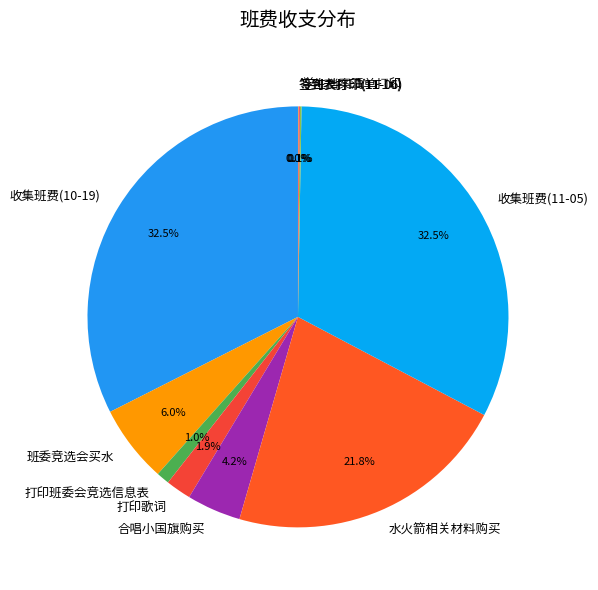

Does any single category account for the majority?

No